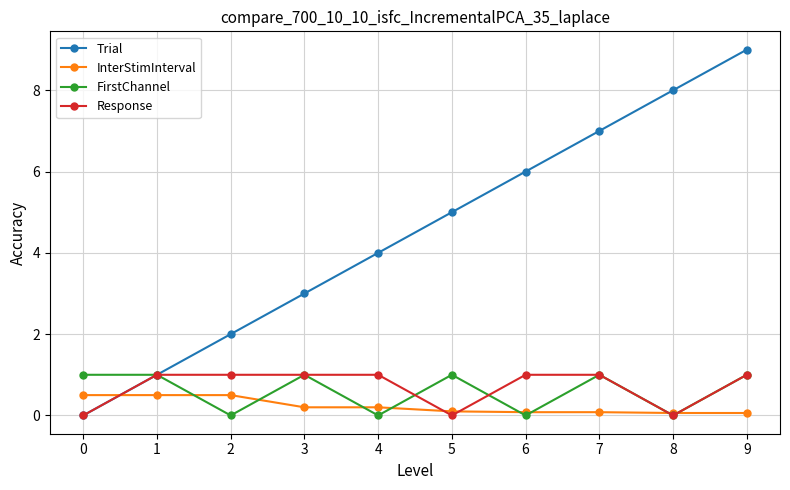

Reading left to right, list all the values displayed in this chart.

Trial: 0.0	1.0	2.0	3.0	4.0	5.0	6.0	7.0	8.0	9.0
InterStimInterval: 0.5	0.5	0.5	0.2	0.2	0.1	0.1	0.1	0.1	0.1
FirstChannel: 1.0	1.0	0.0	1.0	0.0	1.0	0.0	1.0	0.0	1.0
Response: 0.0	1.0	1.0	1.0	1.0	0.0	1.0	1.0	0.0	1.0